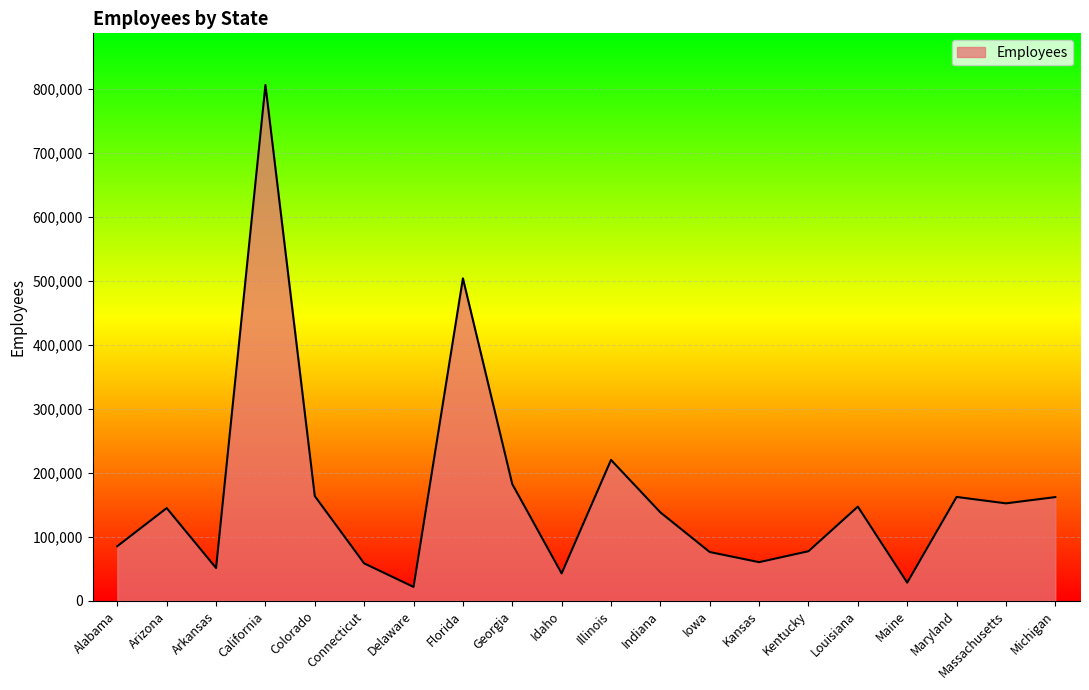

How many categories are shown in the chart?

20